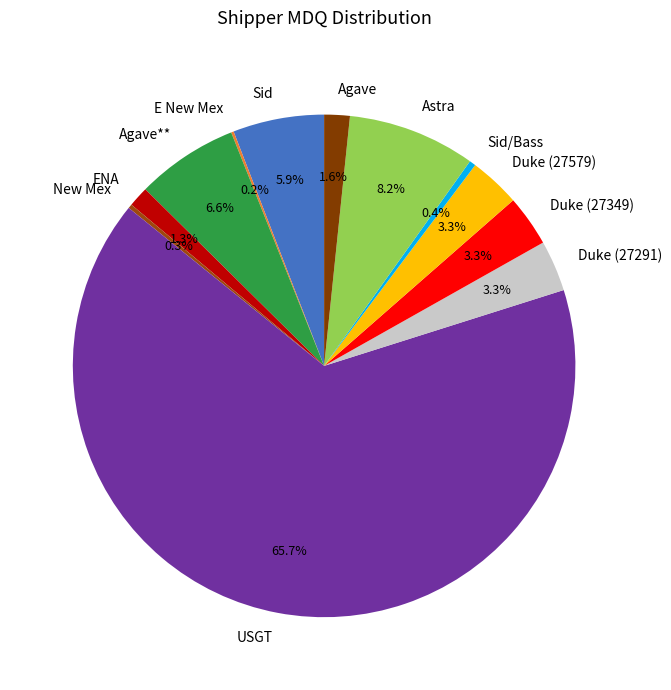

To the nearest percent, what portion does Astra represent?

8%